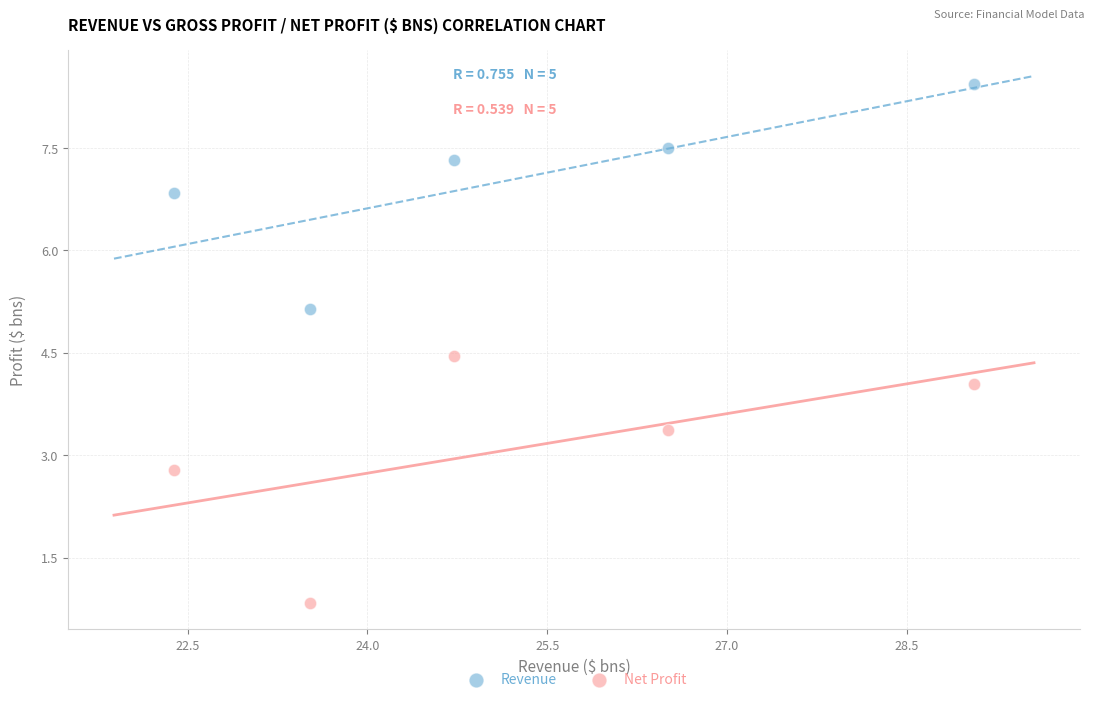

What are all the series names shown in the legend?

Revenue, Net Profit